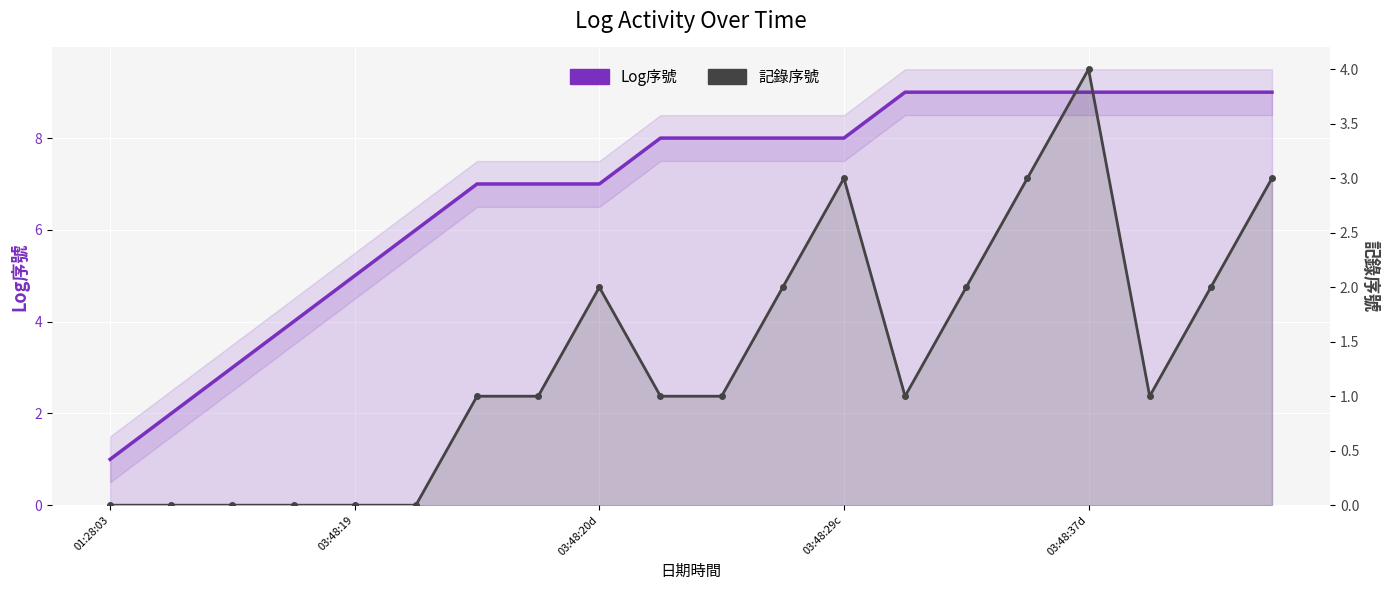

Which series changed the most between 9 and 14?

Log序號